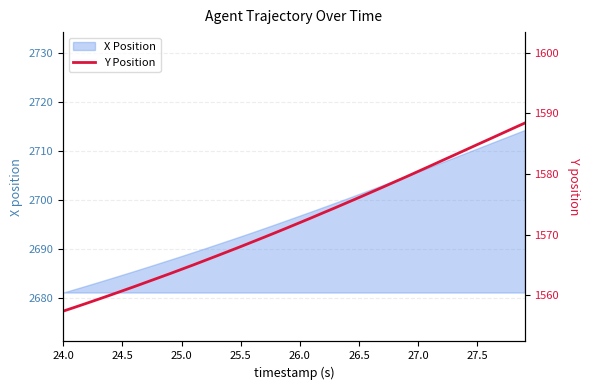

What is the sum of all values?

62882.2